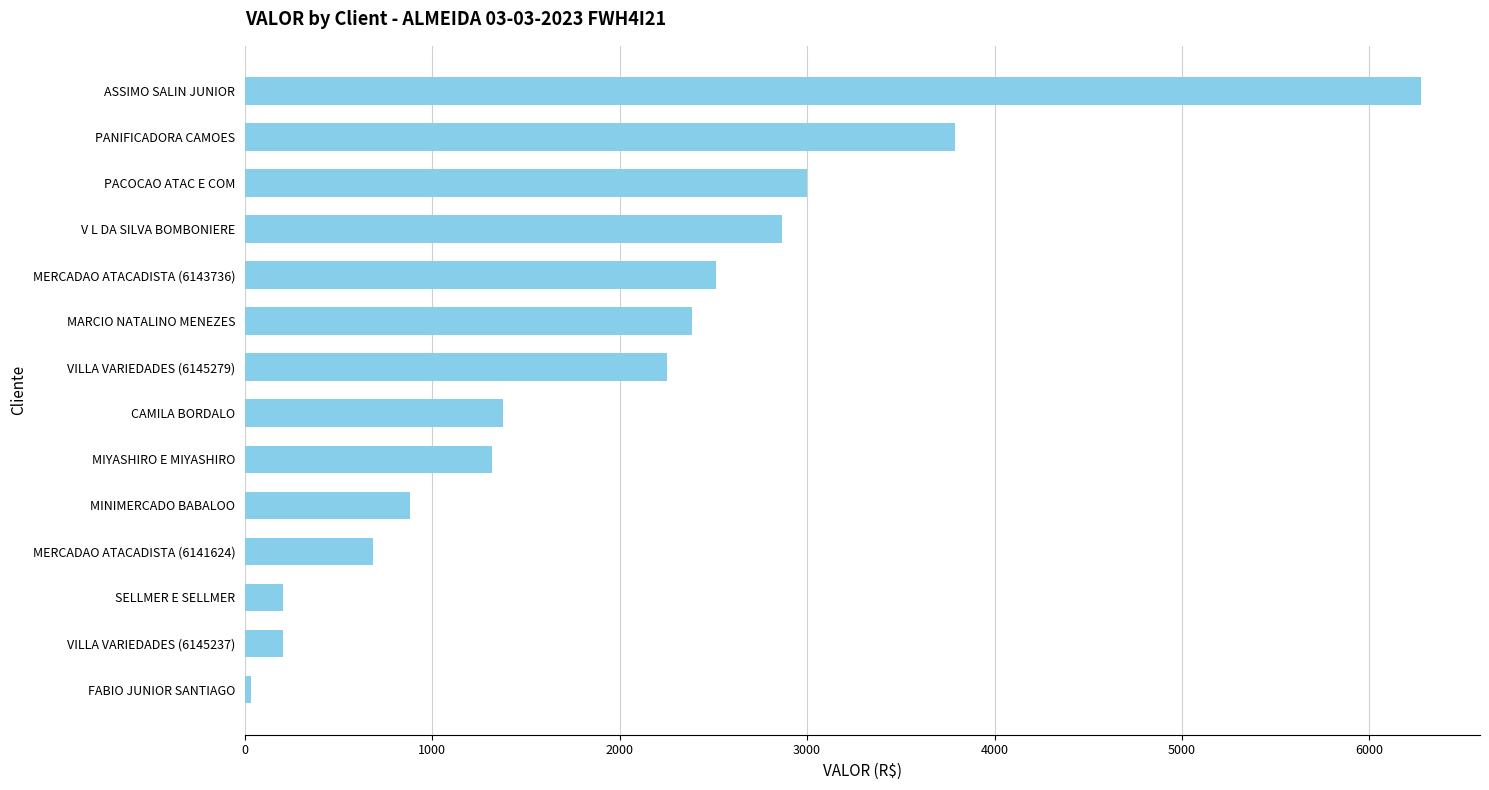

What is the difference between the second highest and second lowest values?

3584.7